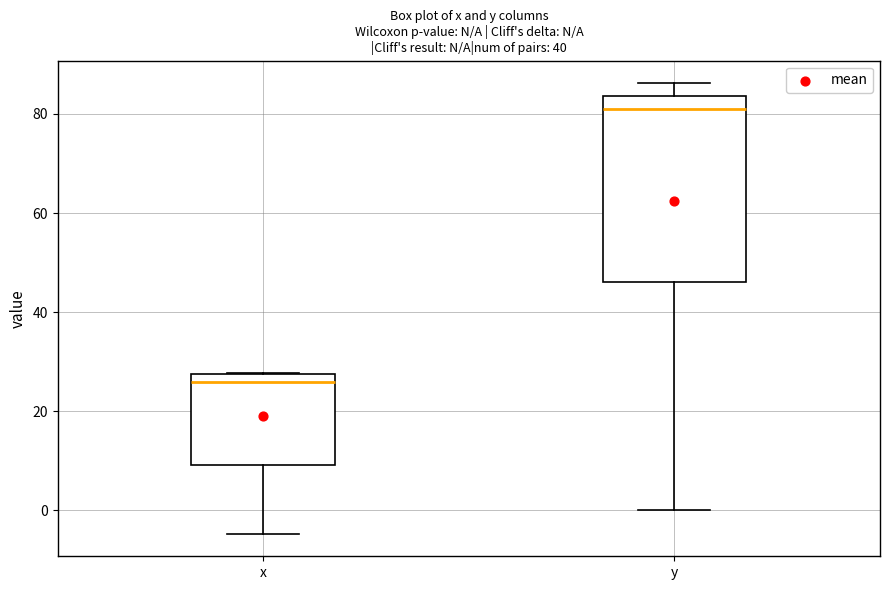

Comparing the boxes themselves (not the whiskers), which one is the tallest?

y